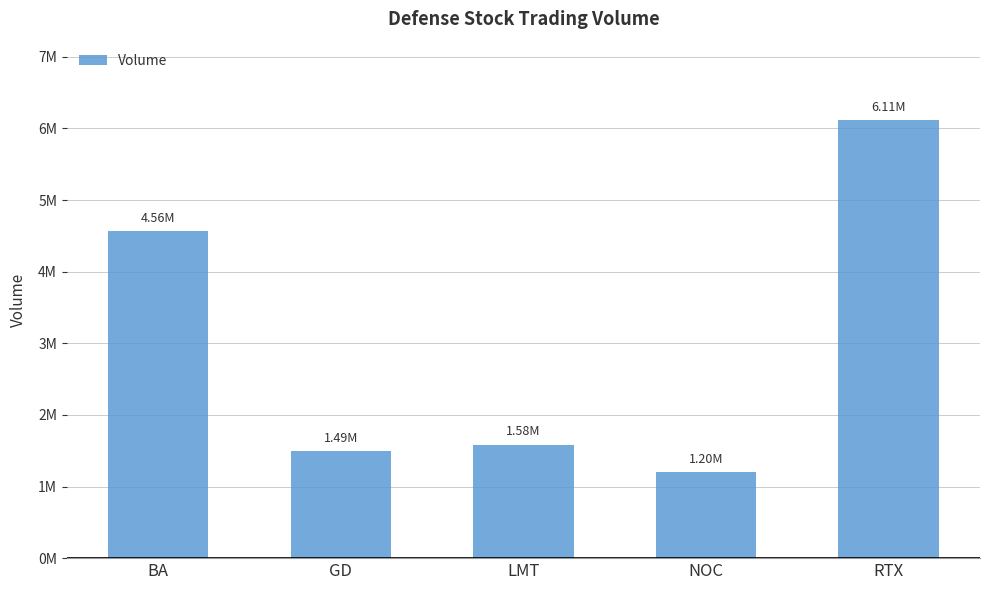

At which label is the value closest to 3655994?

BA